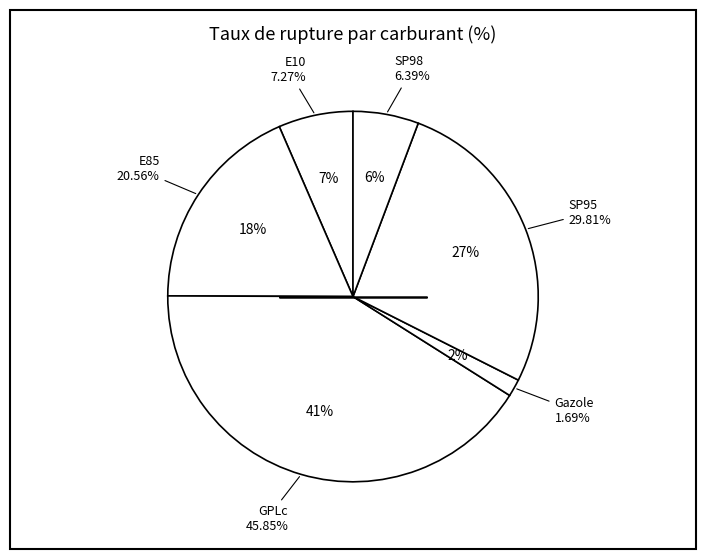

What percentage do SP98 and GPLc together represent?

46.8%